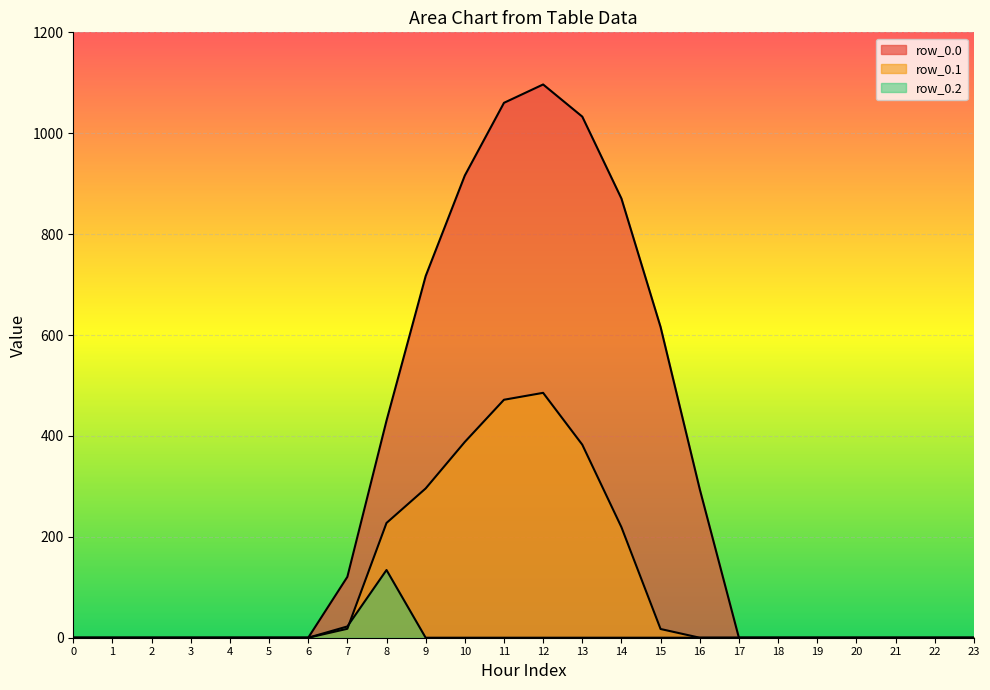

At which category does row_0.1 reach its first local peak?

12